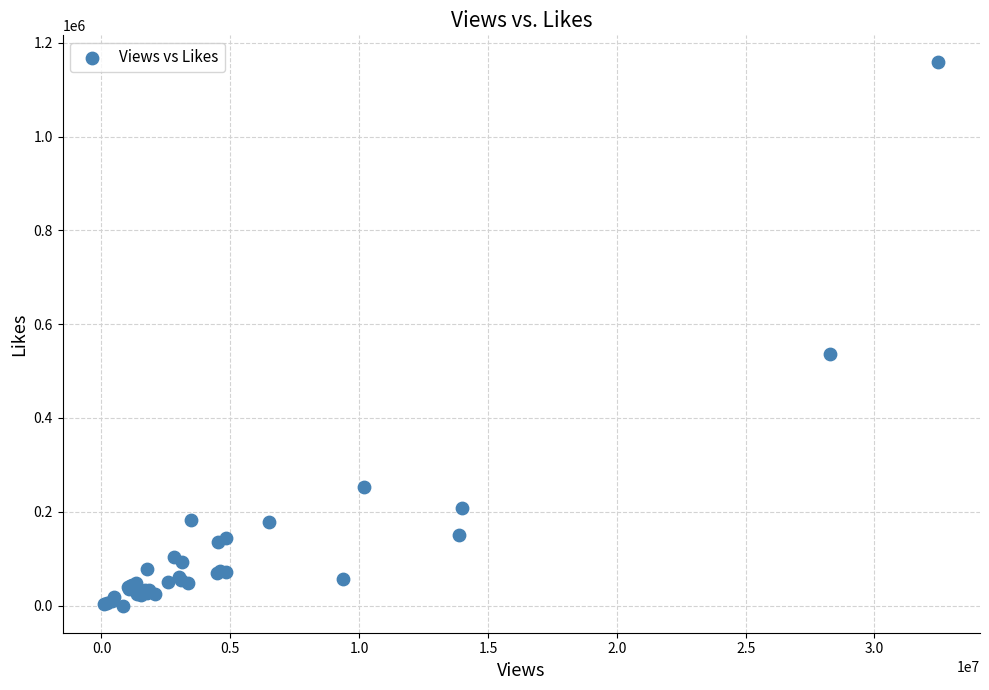

What Y value in the scatter plot is closest to 579011?

535807